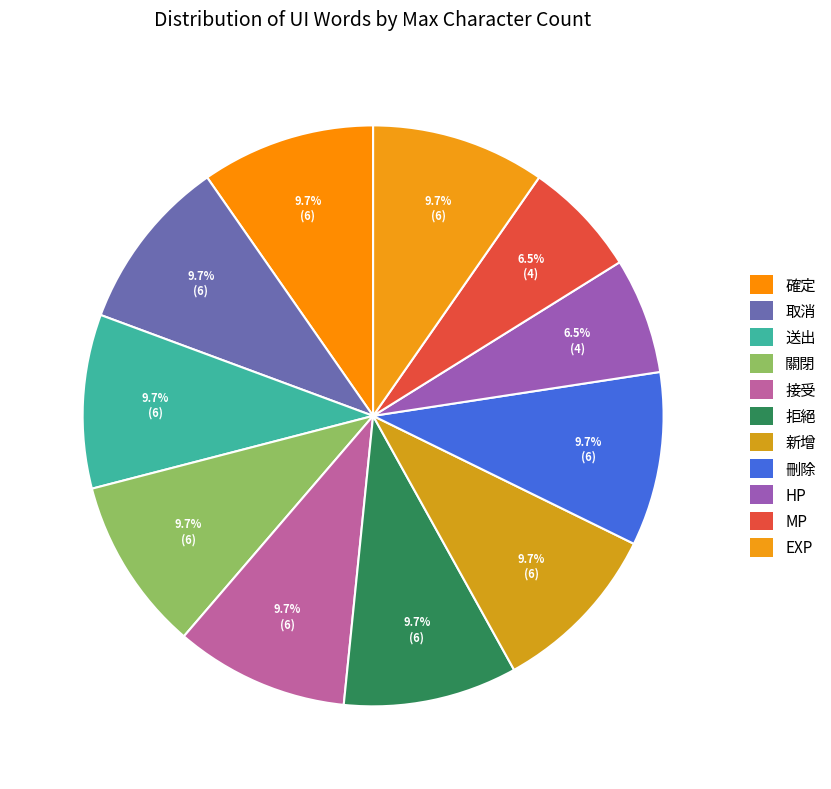

Count the number of slices in the pie.

11